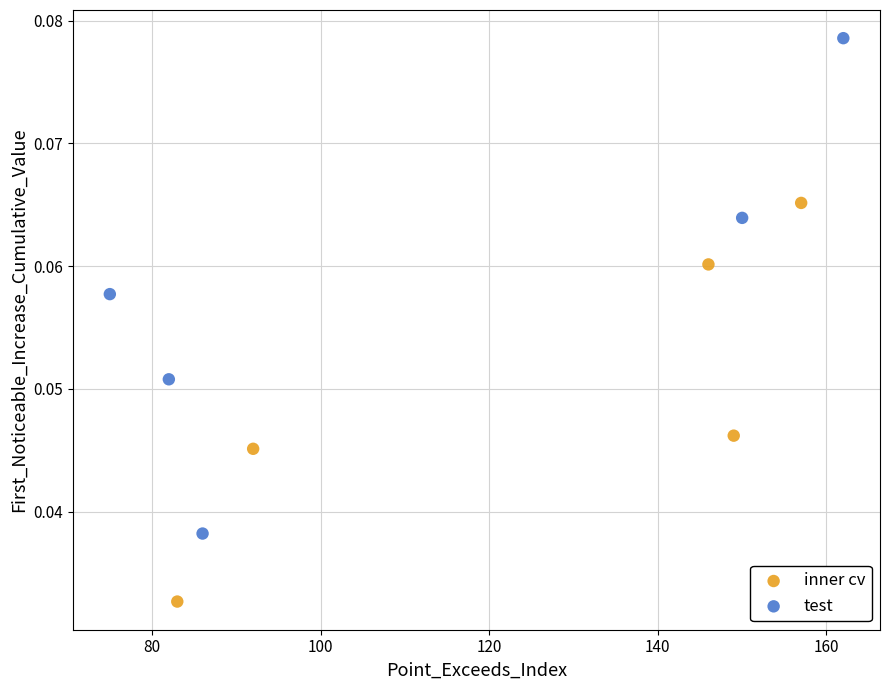

Which series contains the highest Y value?

test